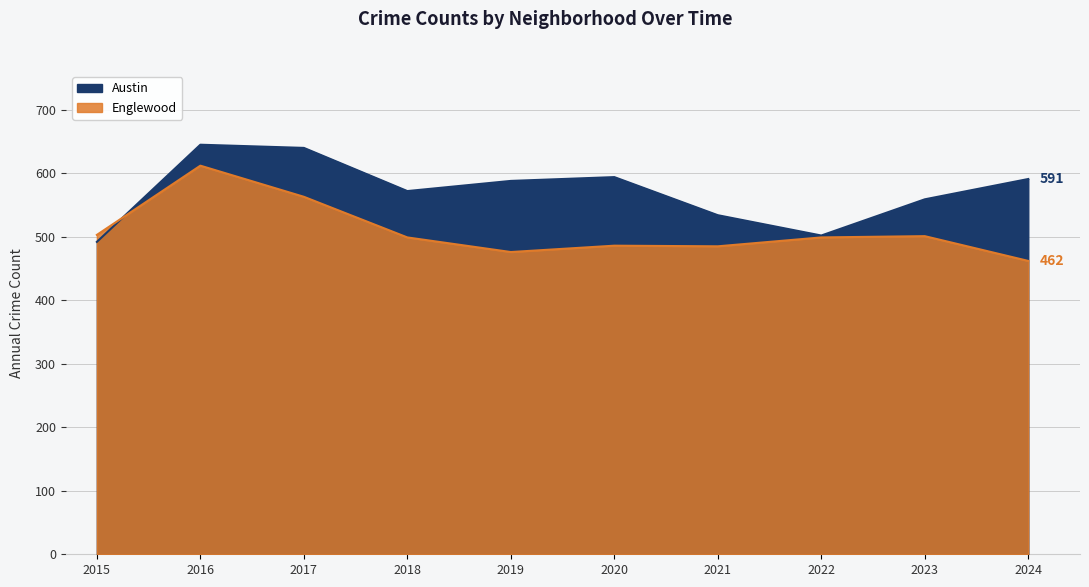

How many data points in Englewood are less than 499?

4